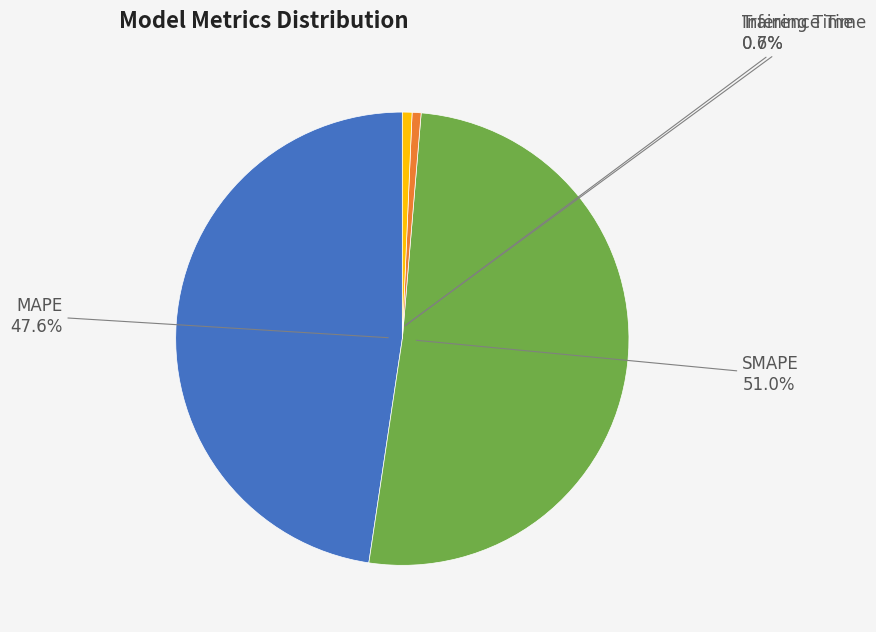

What is the majority slice?

SMAPE